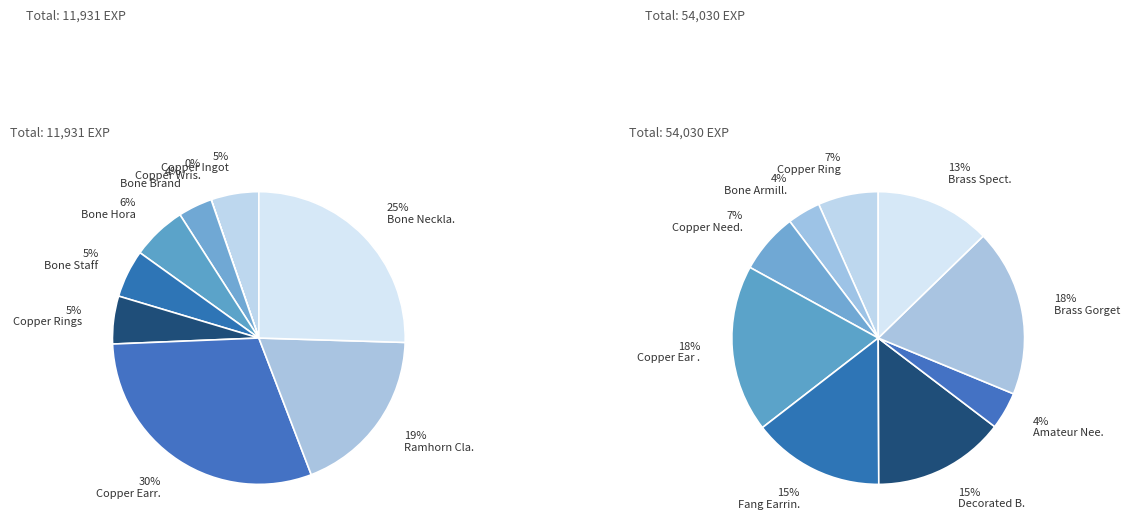

Is there a majority slice in this chart?

No